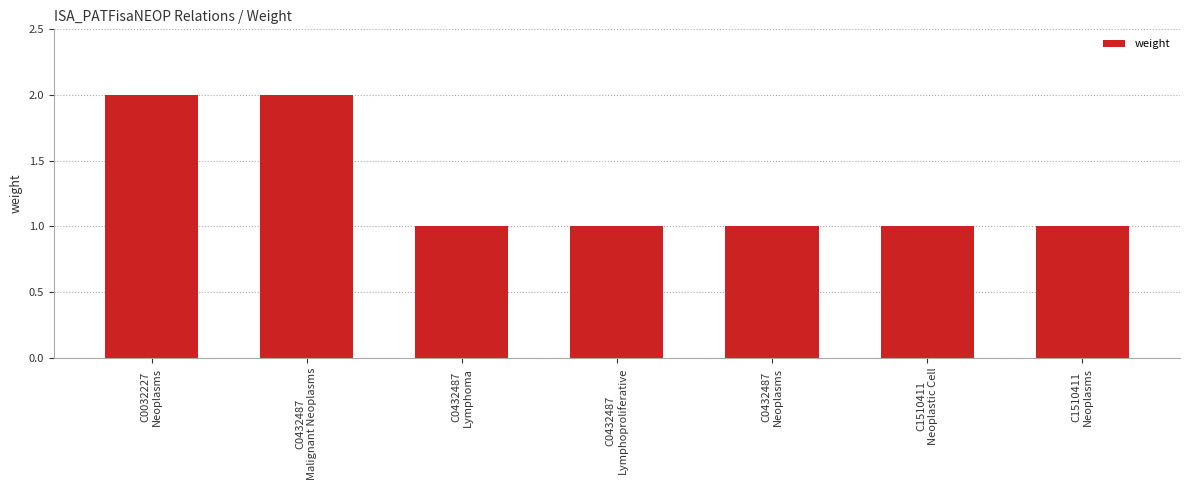

Reading left to right, list all the values displayed in this chart.

2	2	1	1	1	1	1